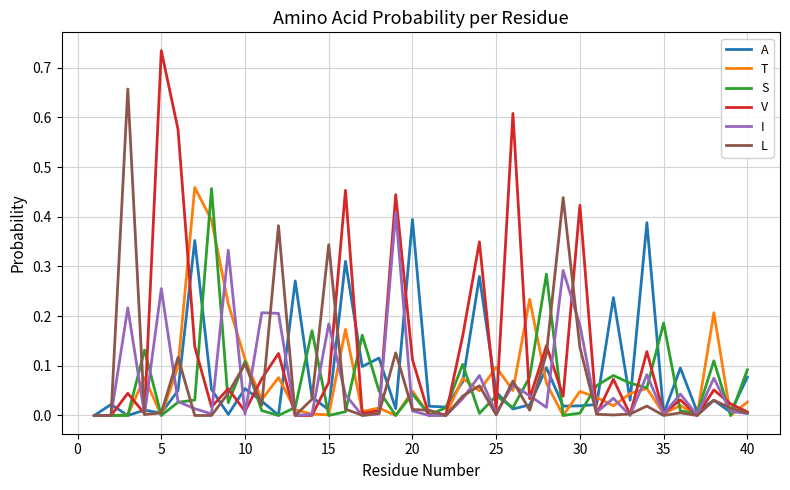

True or false: A and S intersect in this chart.

True